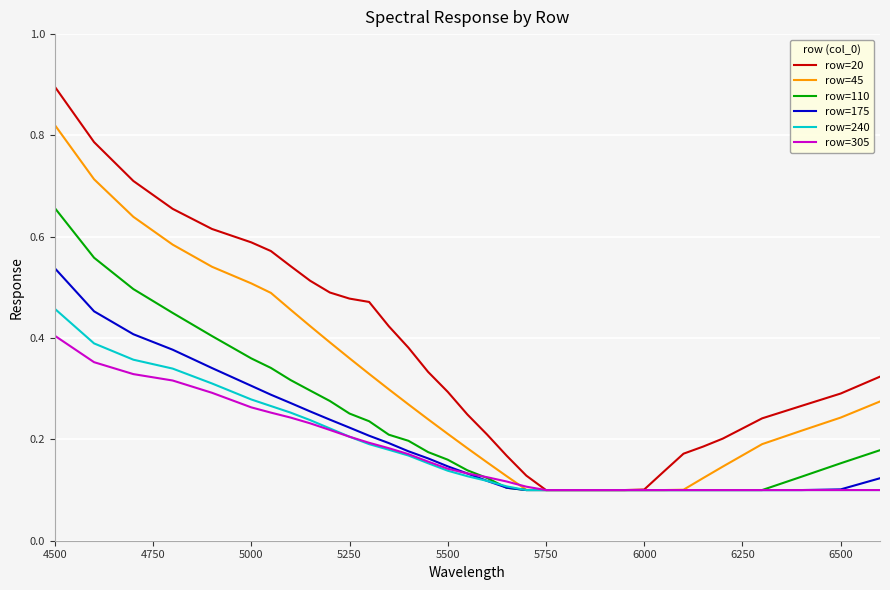

What is the maximum value shown in the chart?

0.9